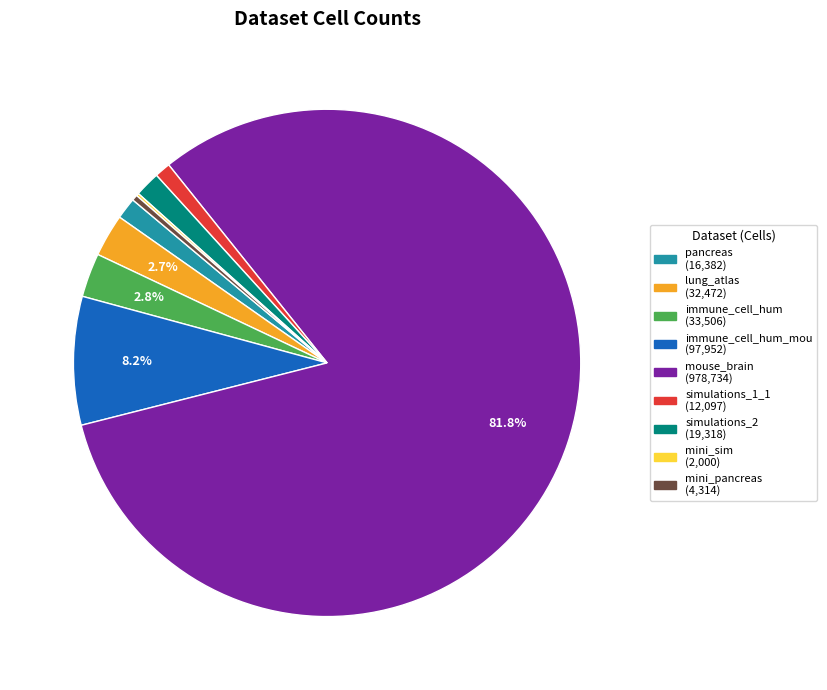

Does any single category account for the majority?

Yes